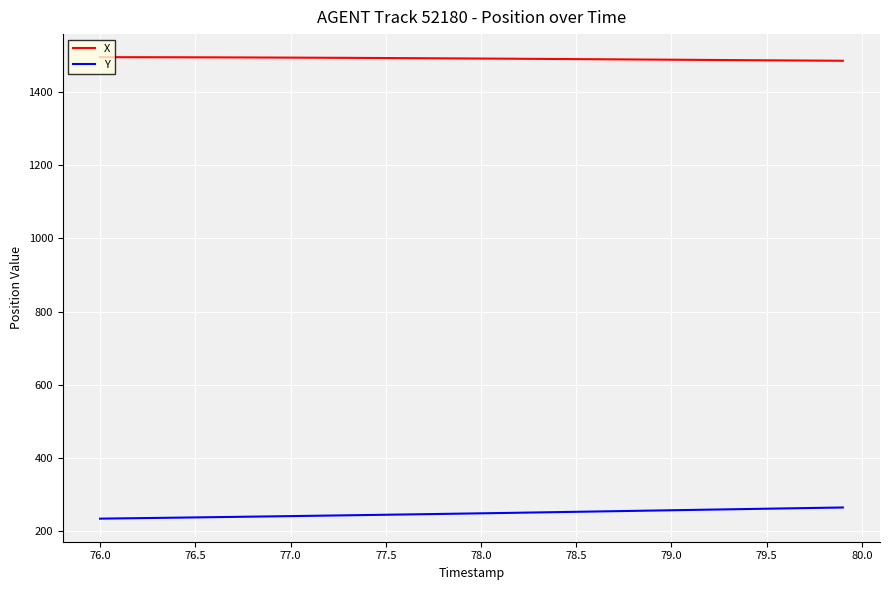

List the series in order of their peak value, lowest first.

Y, X